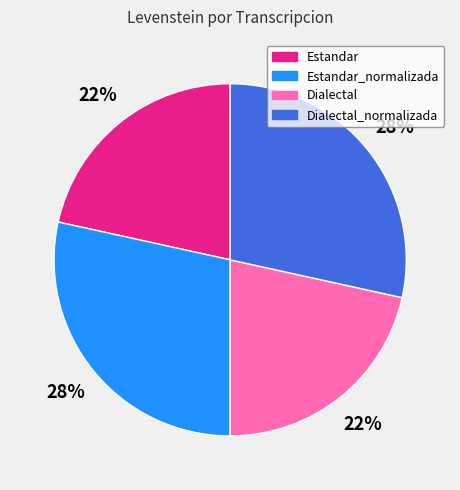

To the nearest percent, what percentage of the pie is Estandar_normalizada?

28%